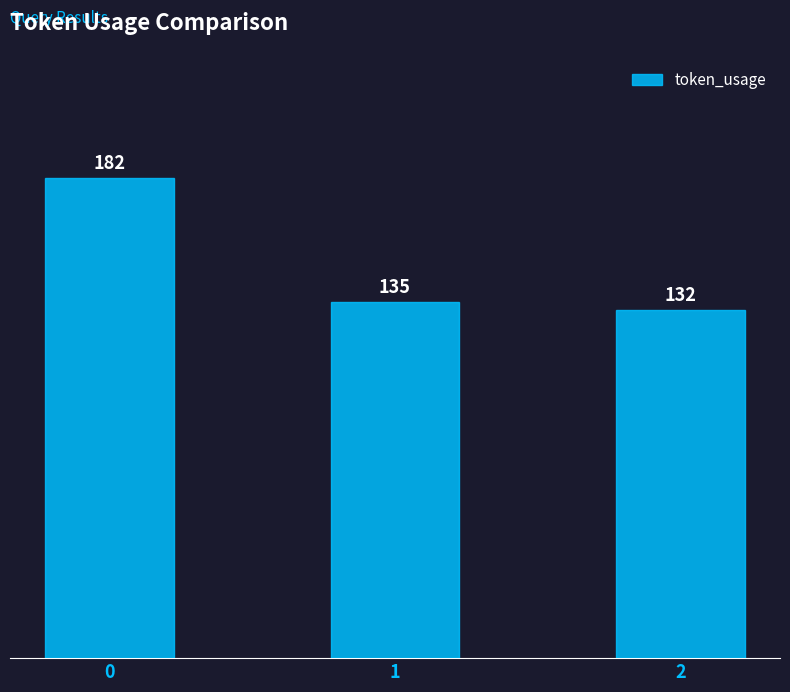

What is the average value?

150